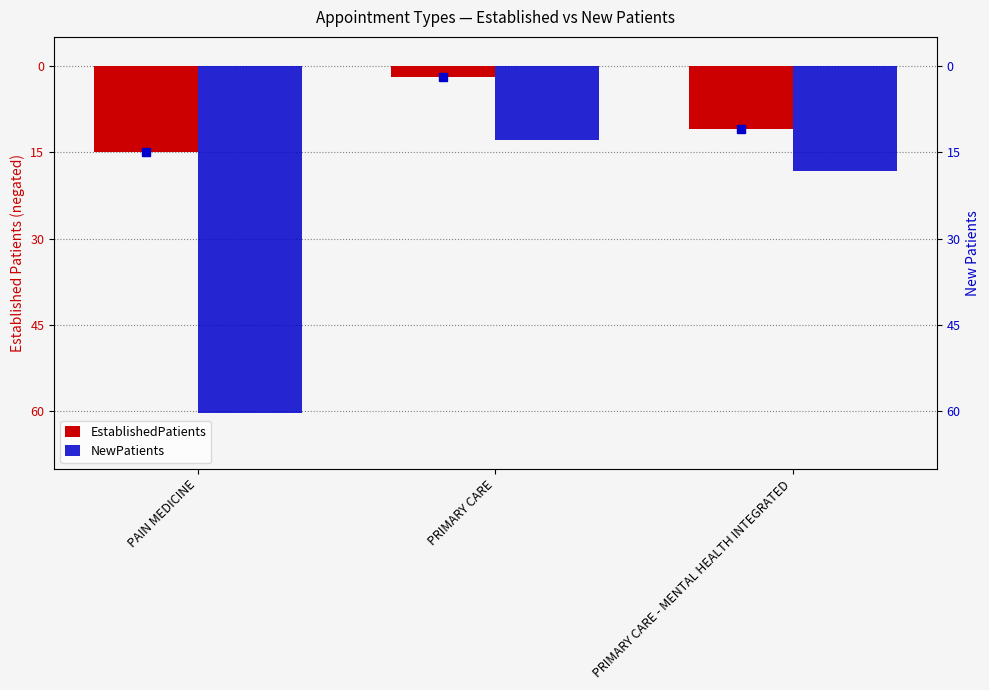

What is the sum of all EstablishedPatients values?

-27.9